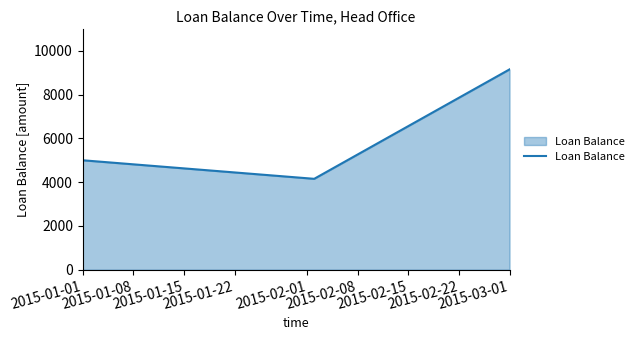

Reading right to left, what are all the values shown in this chart?

9152.6	4152.6	5000.0